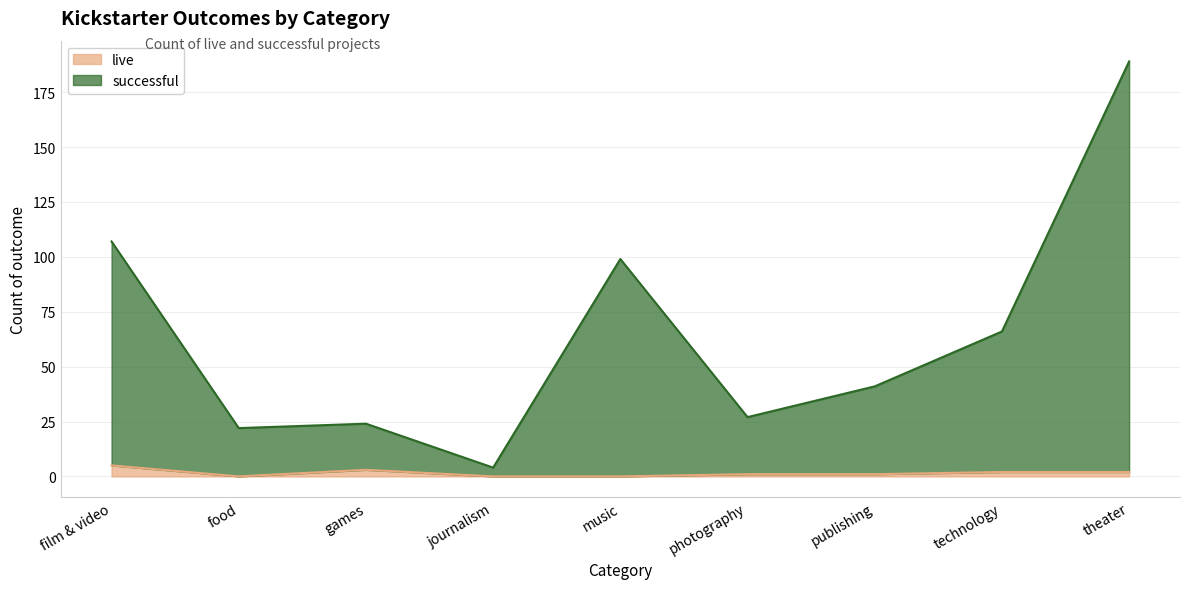

True or false: live and successful intersect in this chart.

False